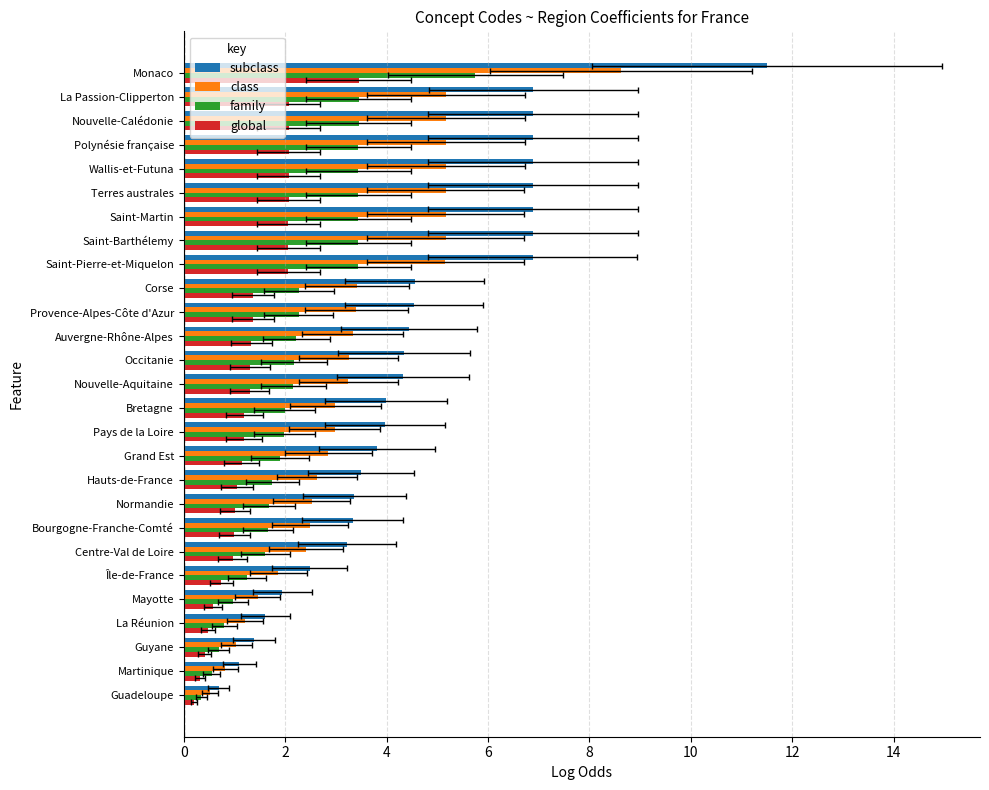

How many values in the class series exceed 3?

14